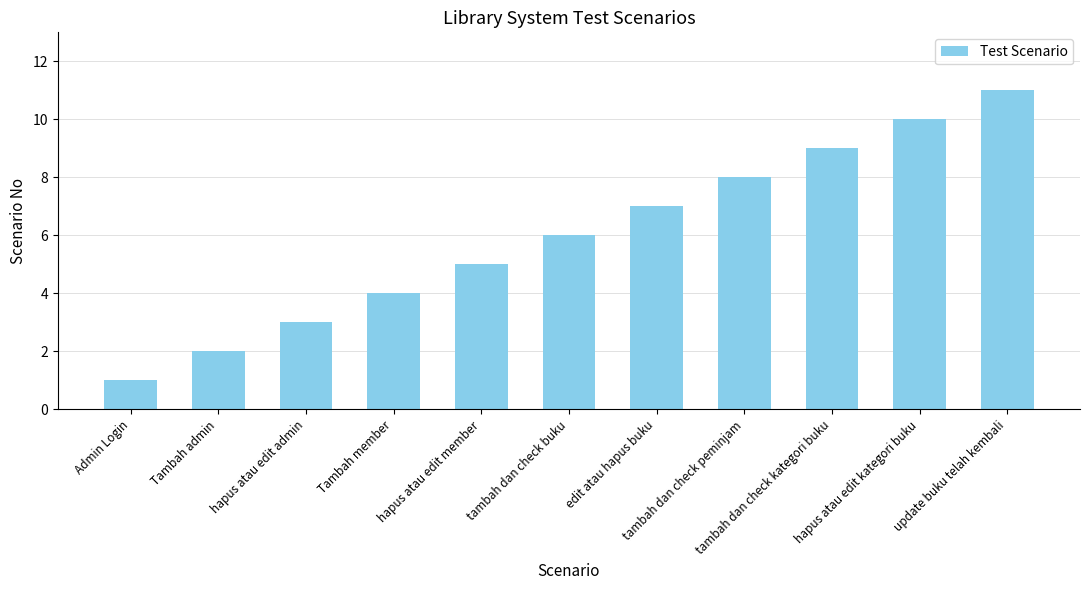

How many bars are there in total?

11